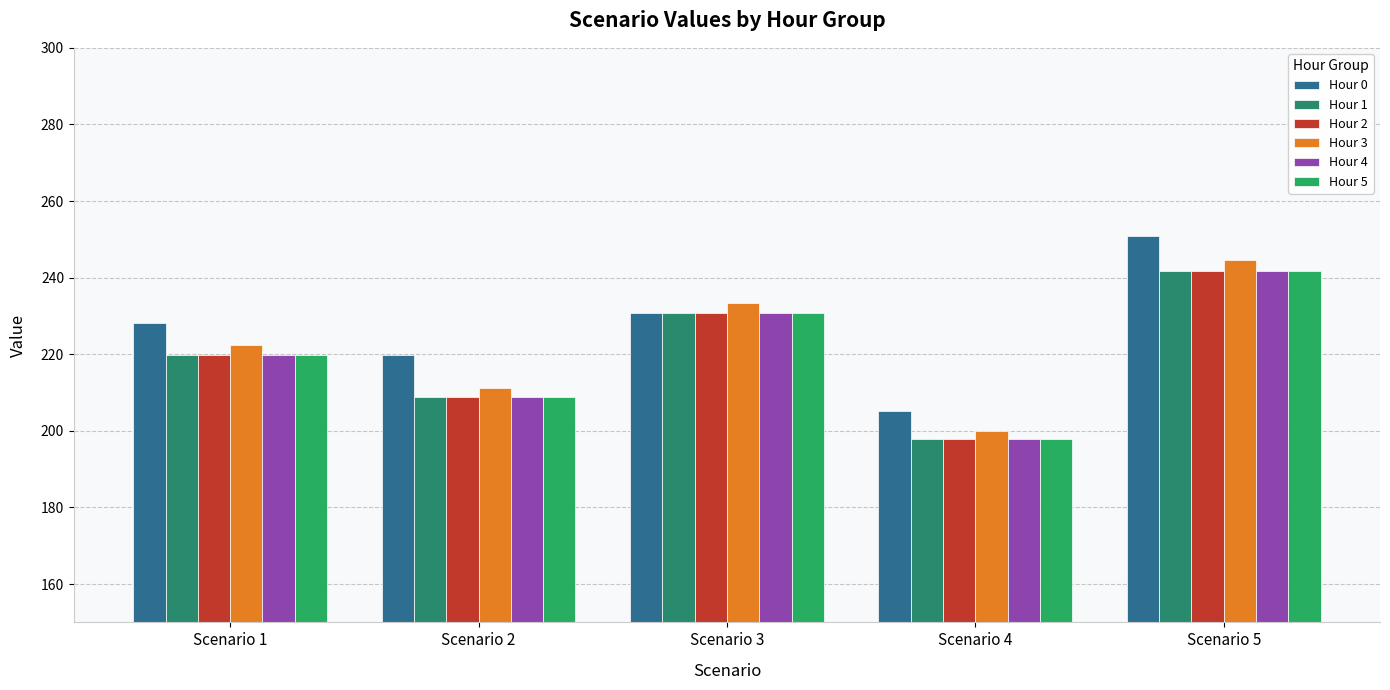

What is the average value of the Hour 1 series?

219.7